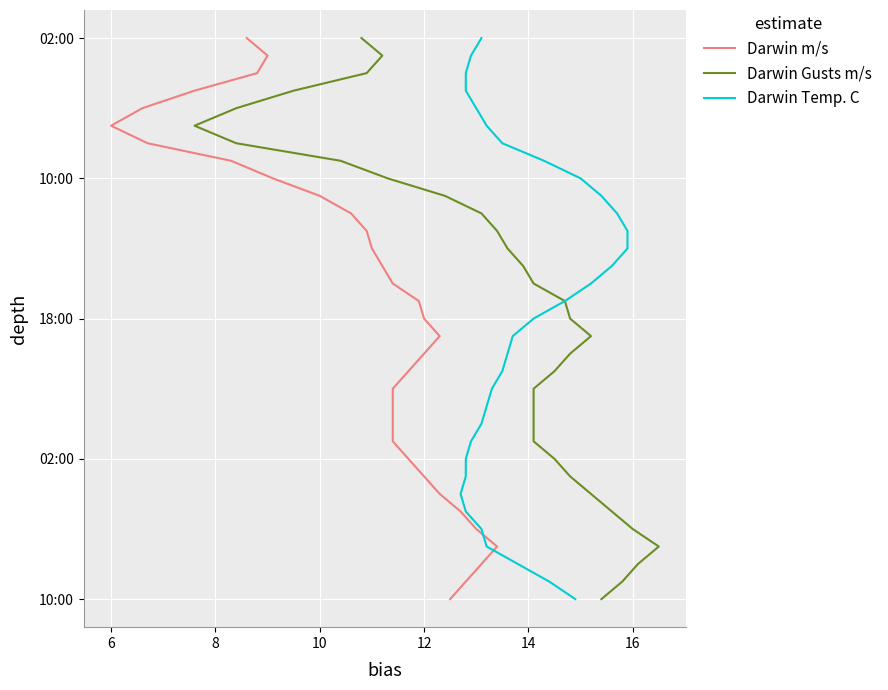

Is this an area chart (filled region under the line)?

No